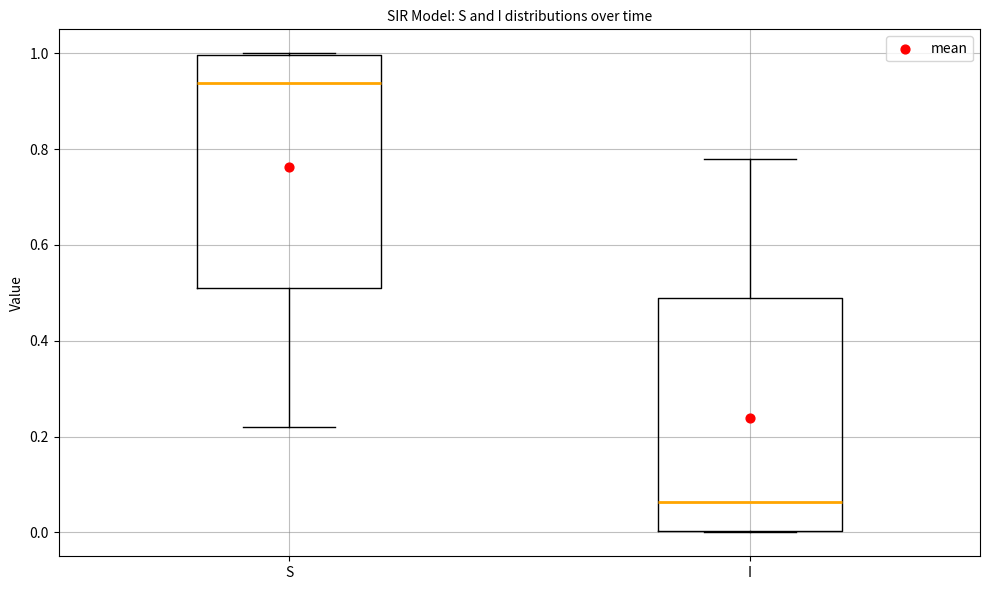

Reading left to right, transcribe this box plot: for each box, give where its median line is, the range the box spans, and where its two whiskers end, as read against the y-axis. The values are not printed on the chart, so give them approximately, as read against the axis.

S: median 0.94, box 0.50 to 1.00, whiskers 0.22 to 1.00
I: median 0.06, box 0.00 to 0.50, whiskers 0.00 to 0.78